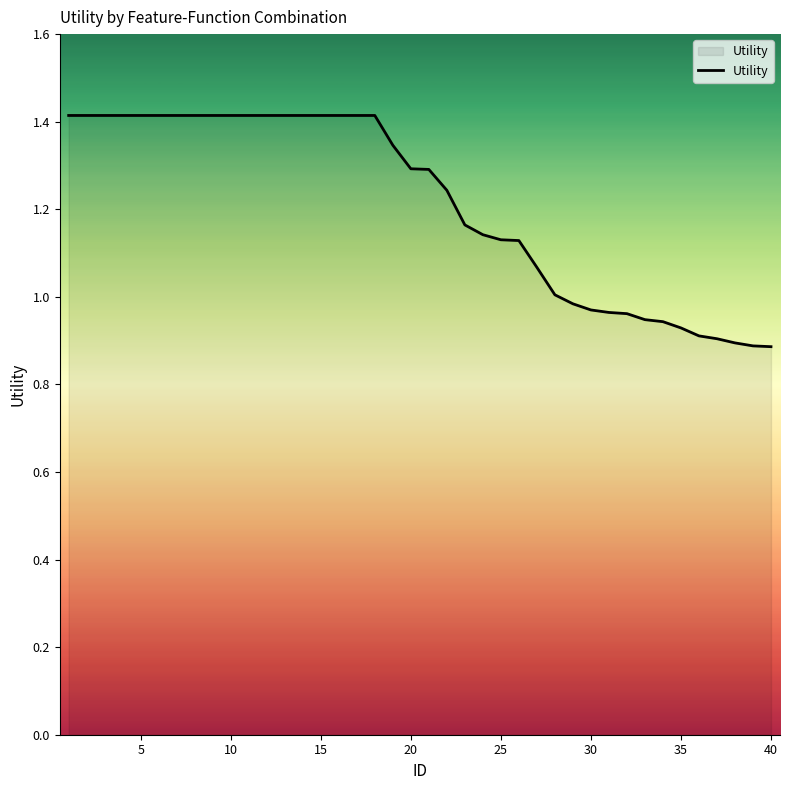

What is the difference between the maximum and minimum values?

0.5